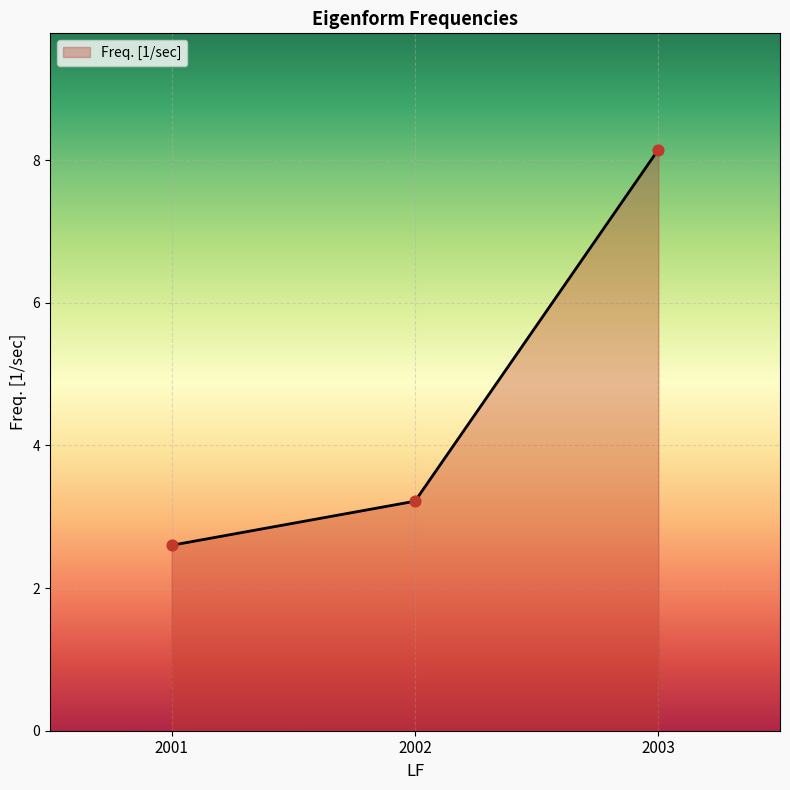

Between 2001 and 2002, which is larger?

2002